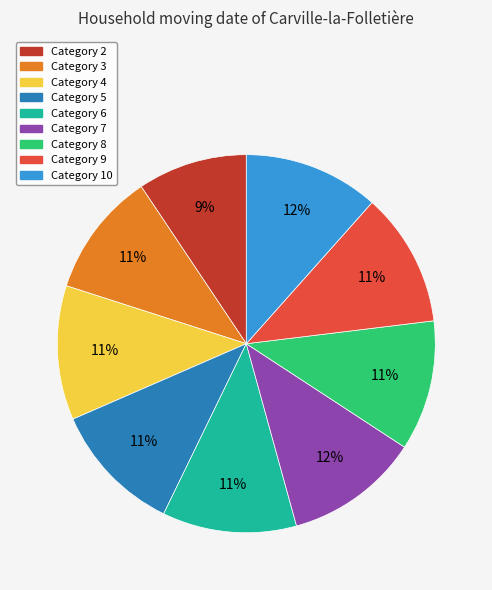

Is there a majority slice in this chart?

No